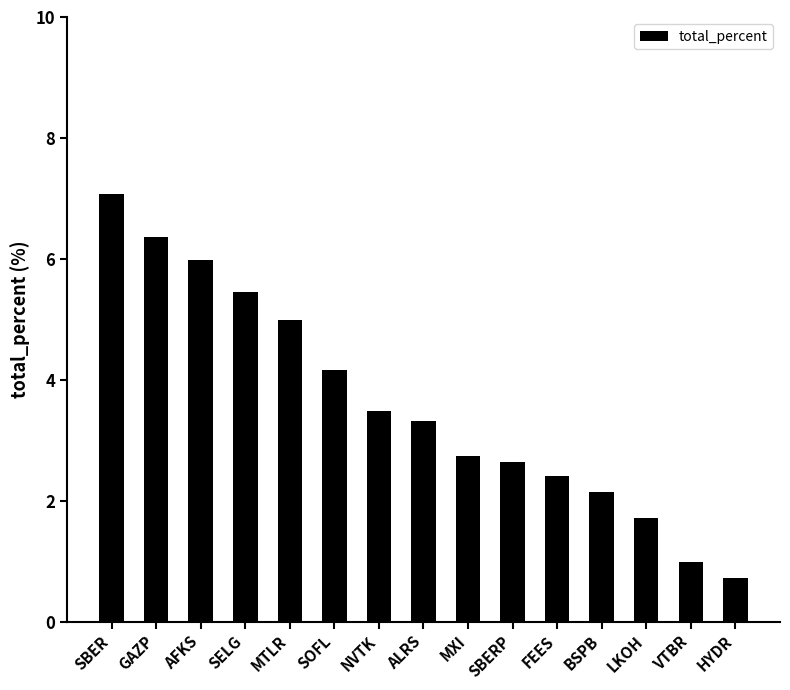

Between FEES and AFKS, which is larger?

AFKS